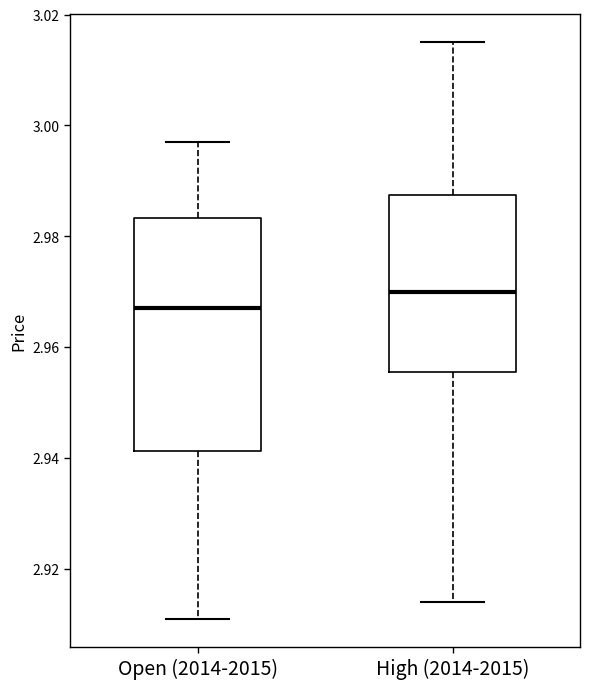

Reading left to right, transcribe this box plot: for each box, give where its median line is, the range the box spans, and where its two whiskers end, as read against the y-axis. The values are not printed on the chart, so give them approximately, as read against the axis.

Open (2014-2015): median 2.968, box 2.942 to 2.984, whiskers 2.912 to 2.998
High (2014-2015): median 2.970, box 2.956 to 2.988, whiskers 2.914 to 3.016